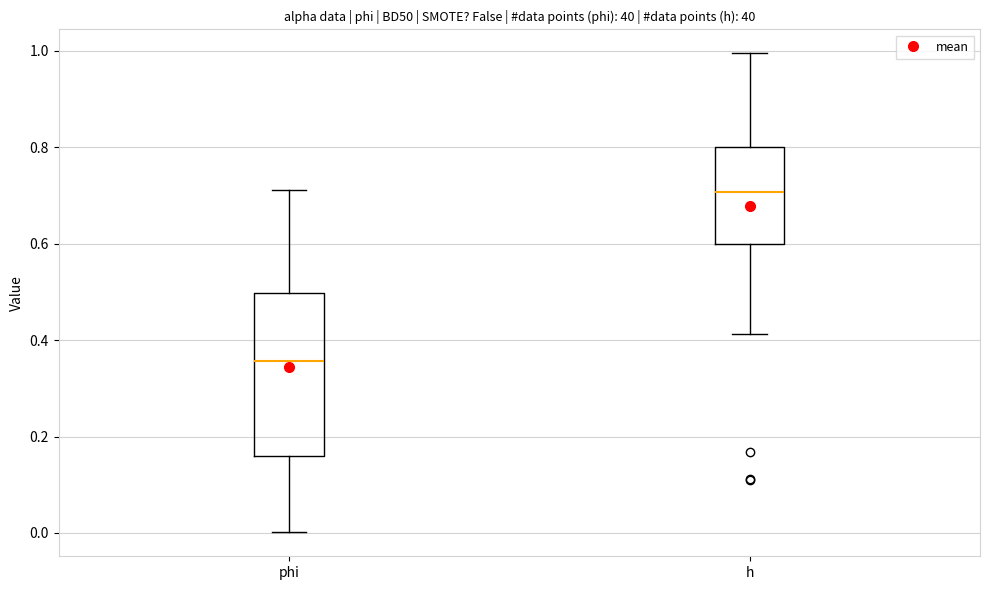

Reading left to right, transcribe this box plot: for each box, give where its median line is, the range the box spans, and where its two whiskers end, as read against the y-axis. The values are not printed on the chart, so give them approximately, as read against the axis.

phi: median 0.36, box 0.16 to 0.50, whiskers 0.00 to 0.72
h: median 0.70, box 0.60 to 0.80, whiskers 0.42 to 1.00